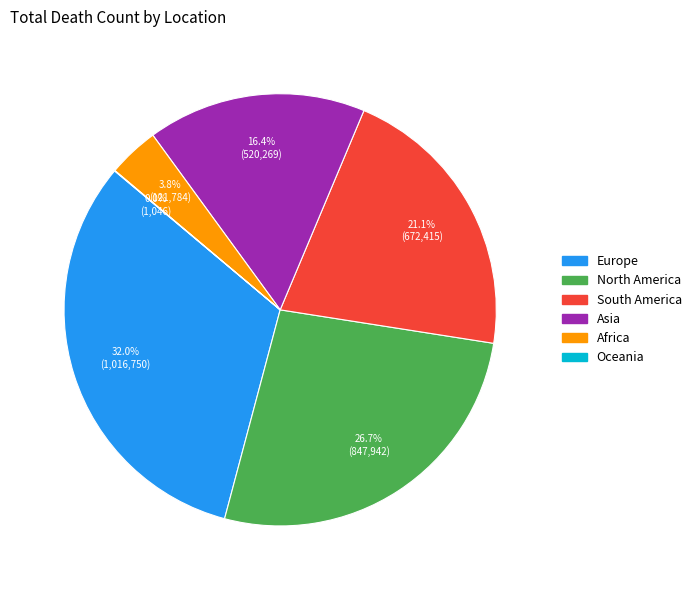

To the nearest percent, what is the average slice percentage?

17%